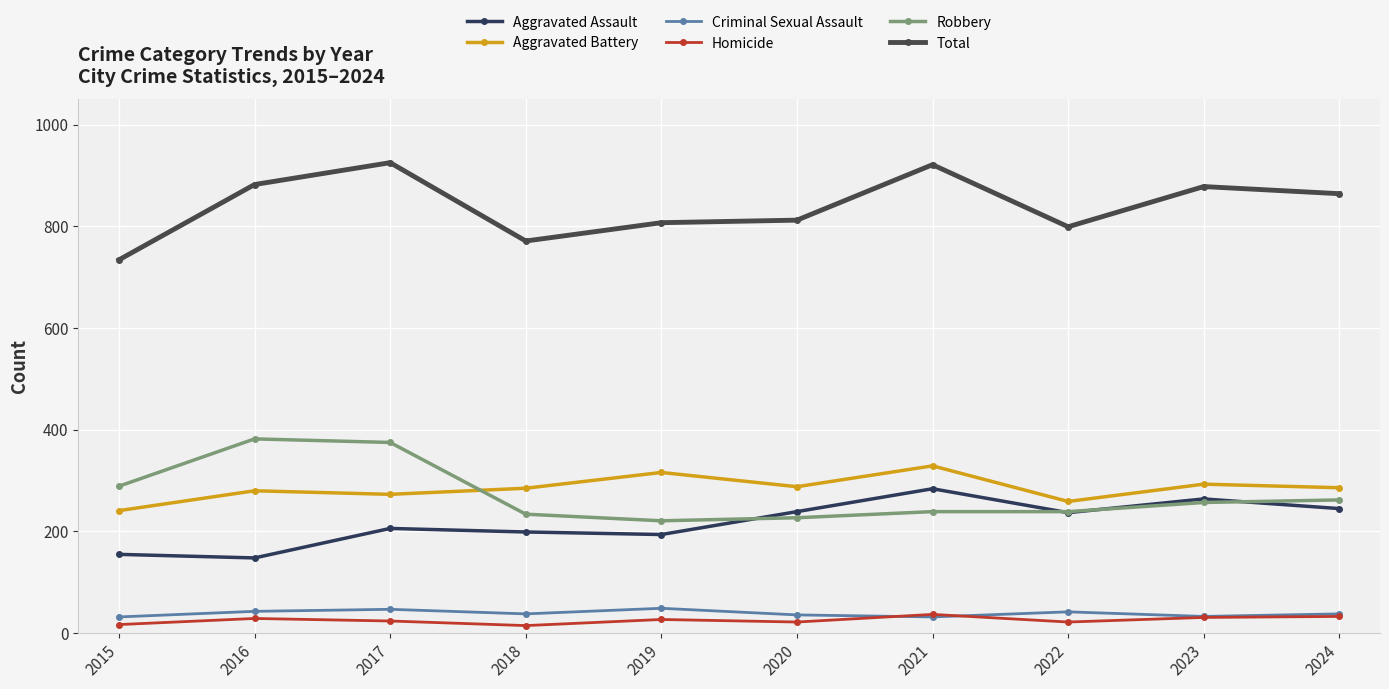

Which category has the lowest value in the Aggravated Assault series?

2016